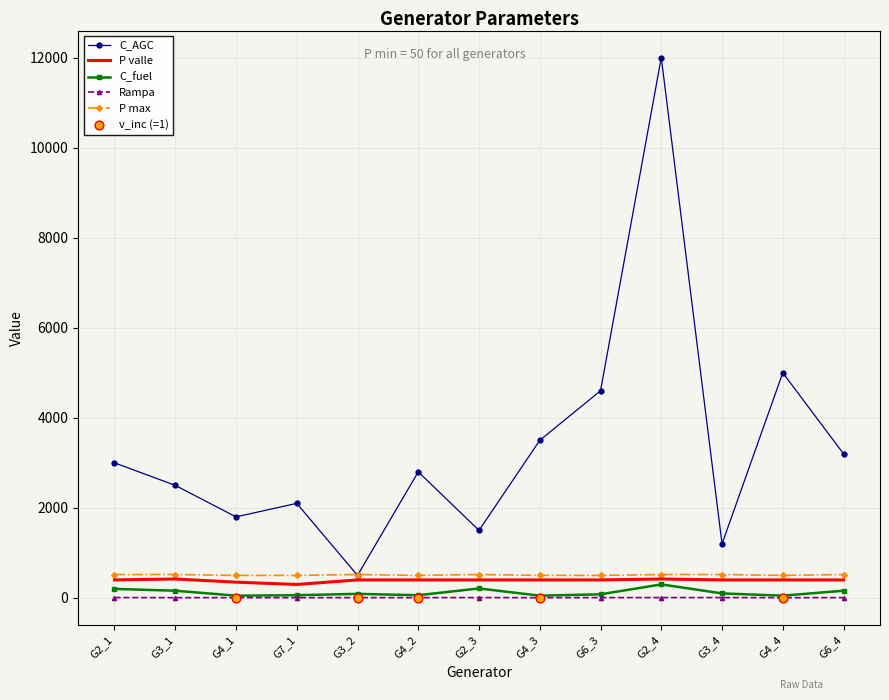

Which series has the largest total across all categories?

C_AGC